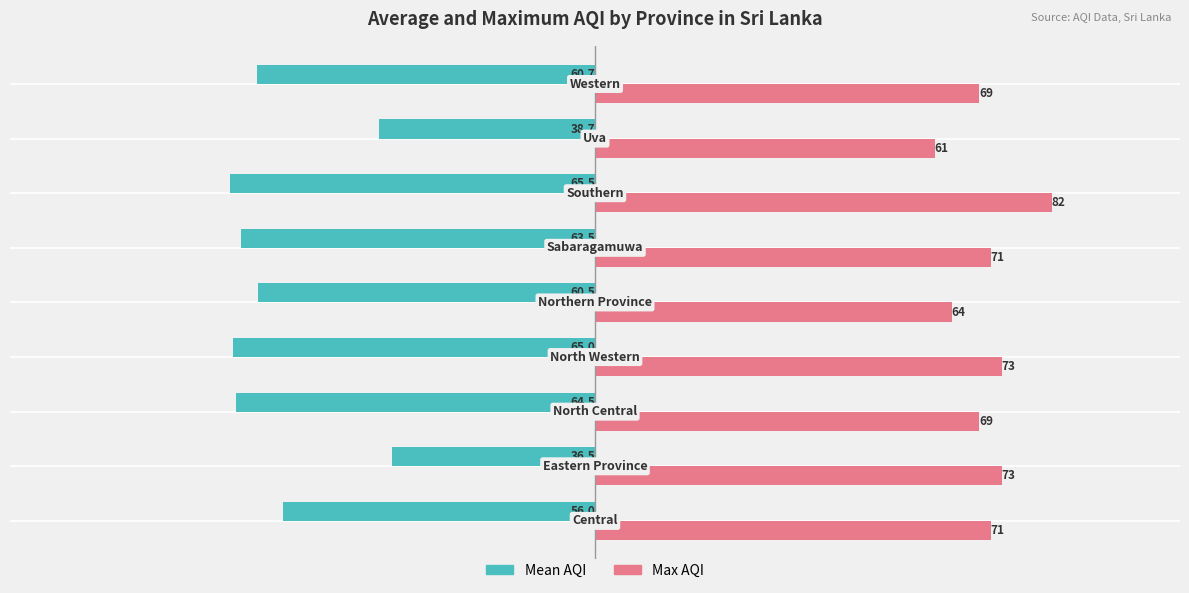

What are all the series names shown in the legend?

Mean AQI, Max AQI